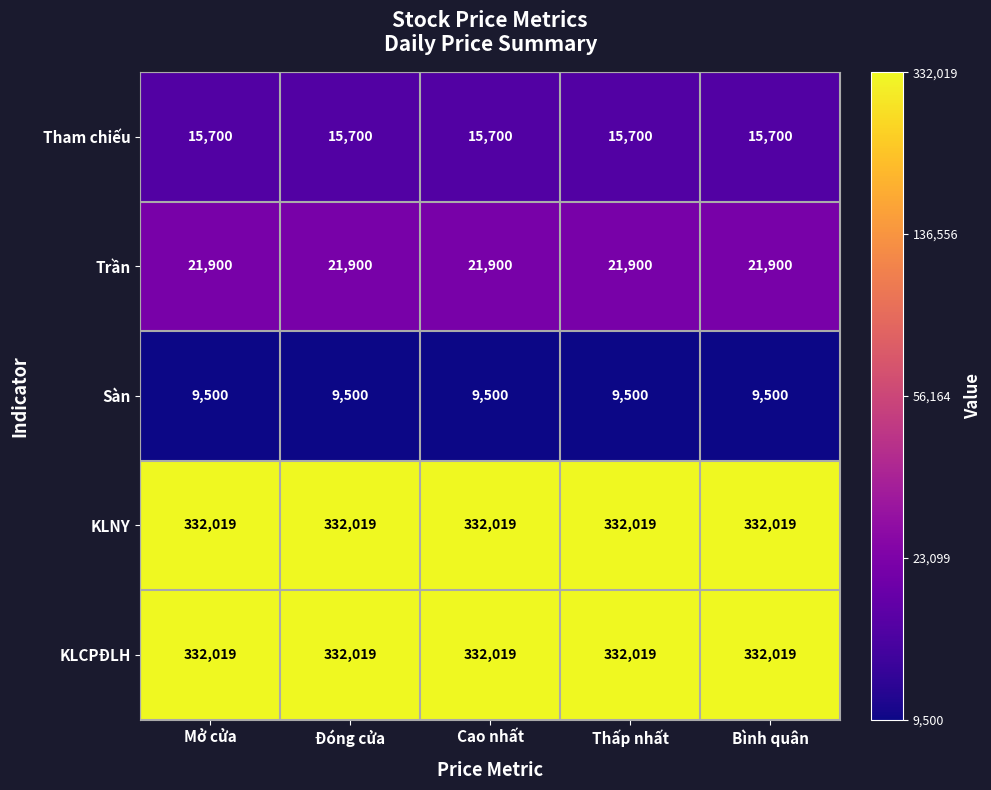

Is the value of Trần at Bình quân greater than the value of KLCPĐLH at Mở cửa?

No